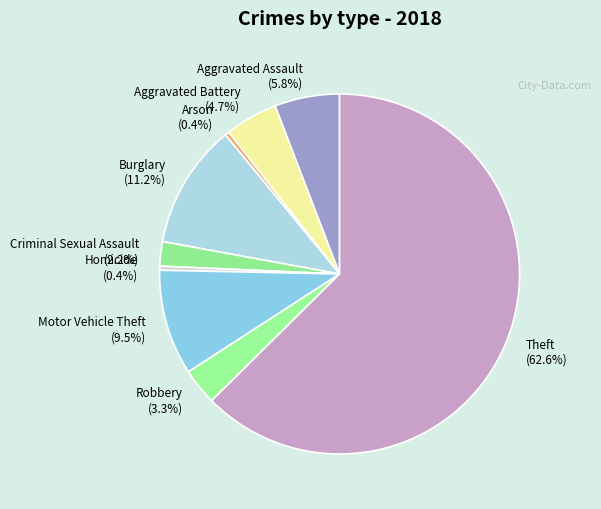

What portion of the pie excludes Aggravated Battery?

95.3%